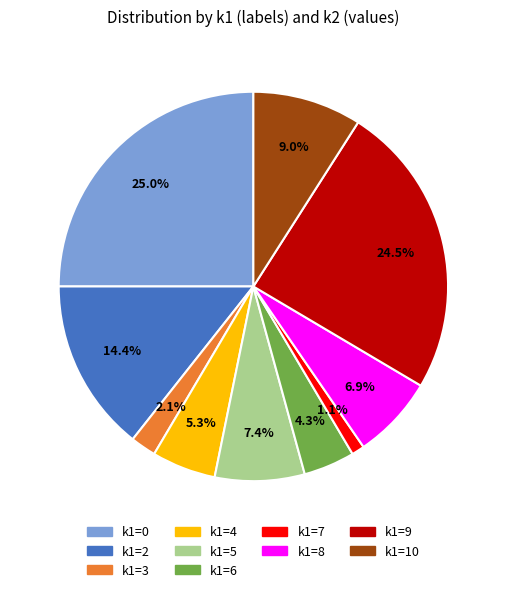

Does k1=2 represent more than half of the total?

No